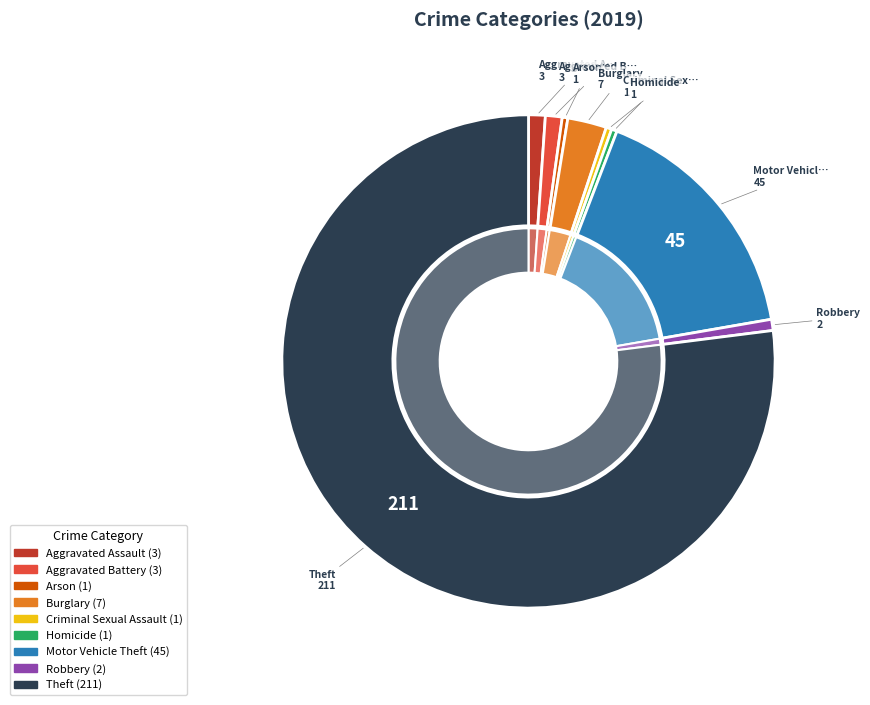

What is the smallest slice in the pie chart?

Arson